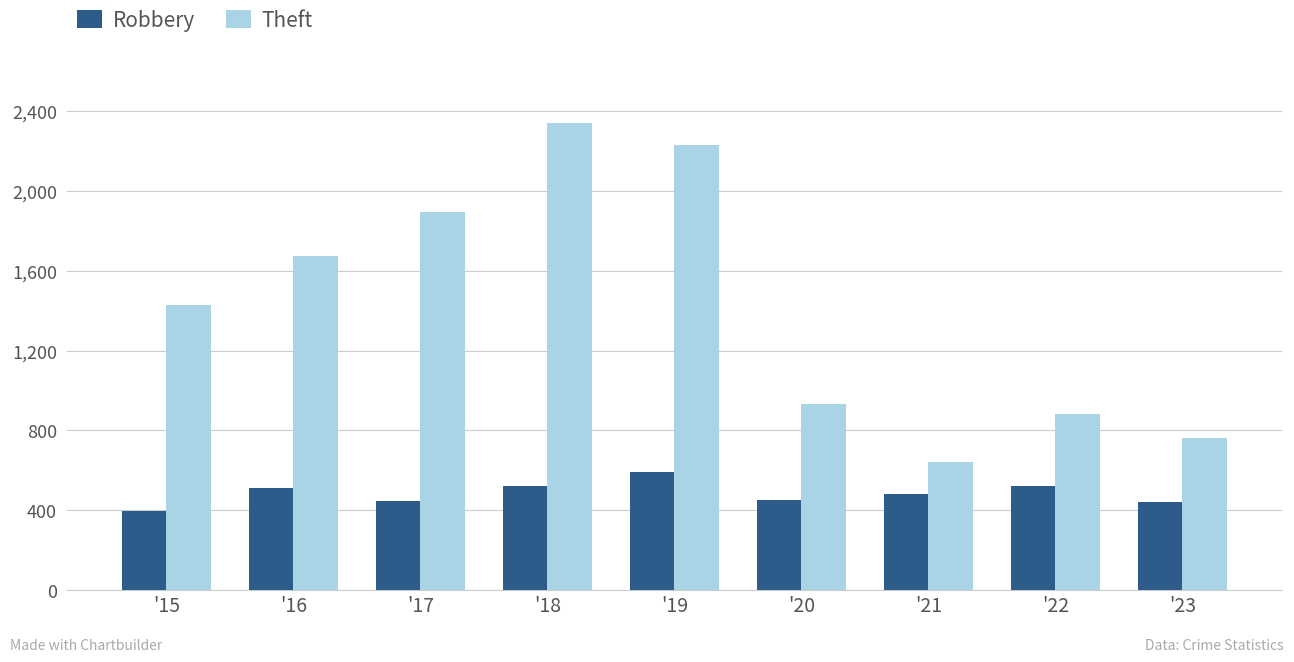

At which label does Theft reach its peak?

'18